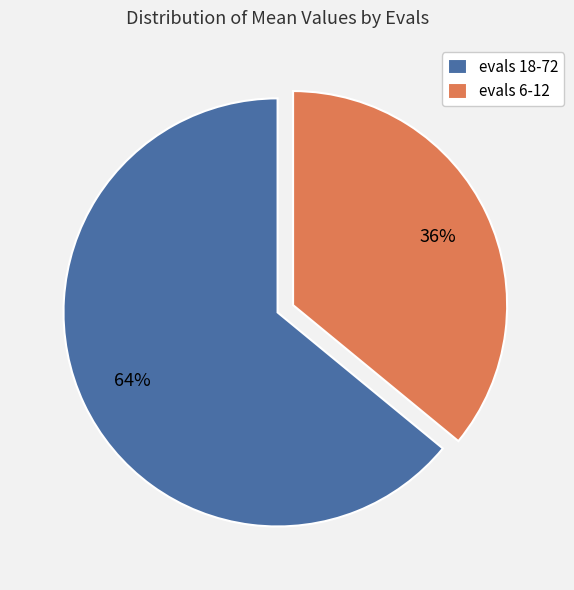

What is the largest slice in the pie chart?

evals 18-72